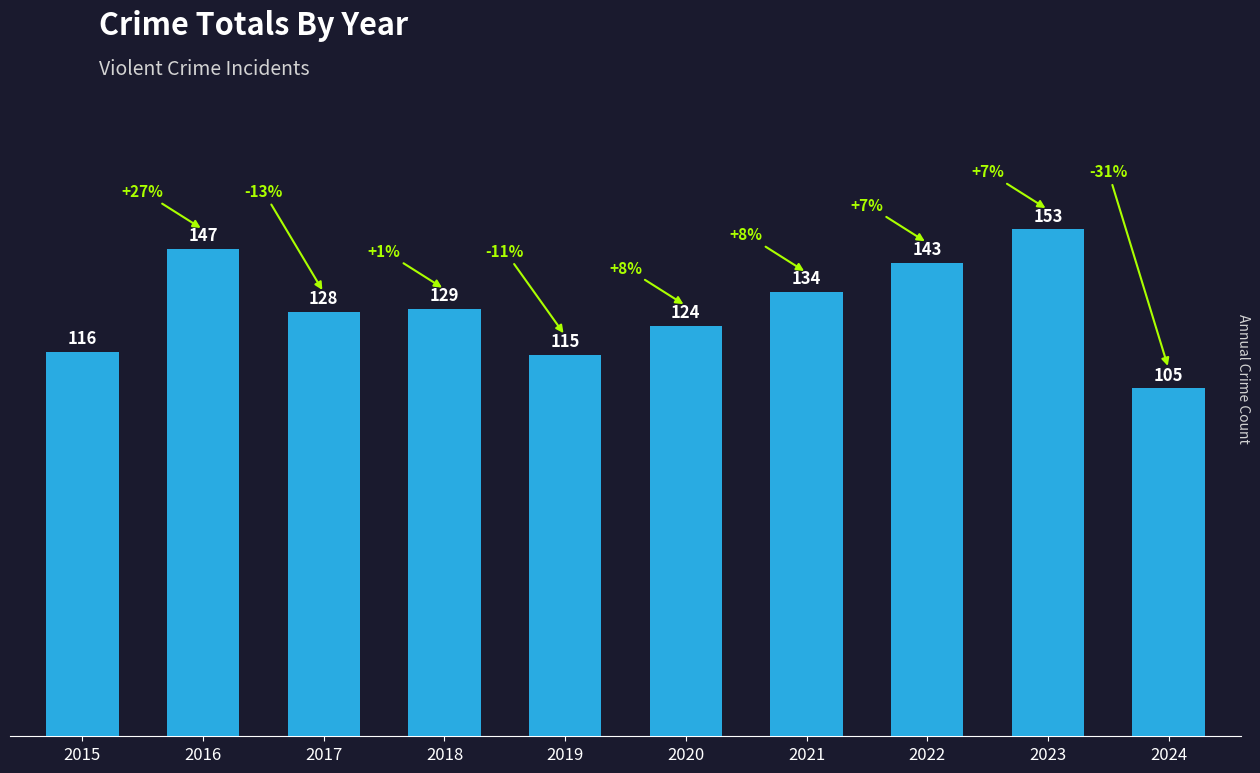

Approximately how many times larger is the value at 2021 compared to 2022?

0.9